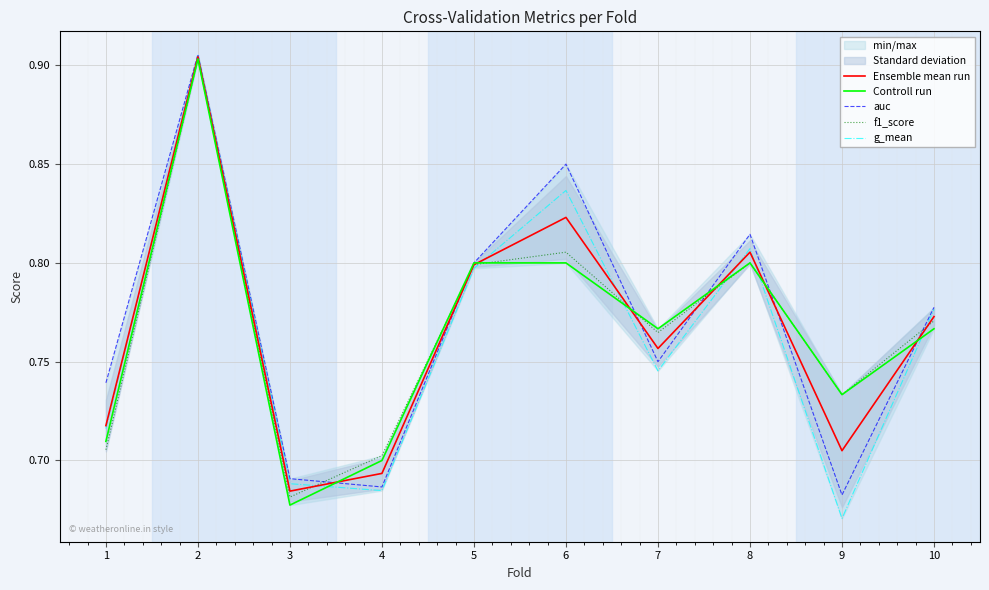

The auc series shows 0.7 at 3. True or false?

True